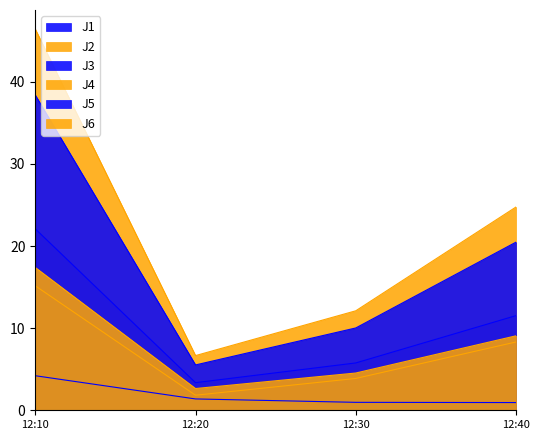

Which has a higher value, 12:20 or 12:30?

12:30